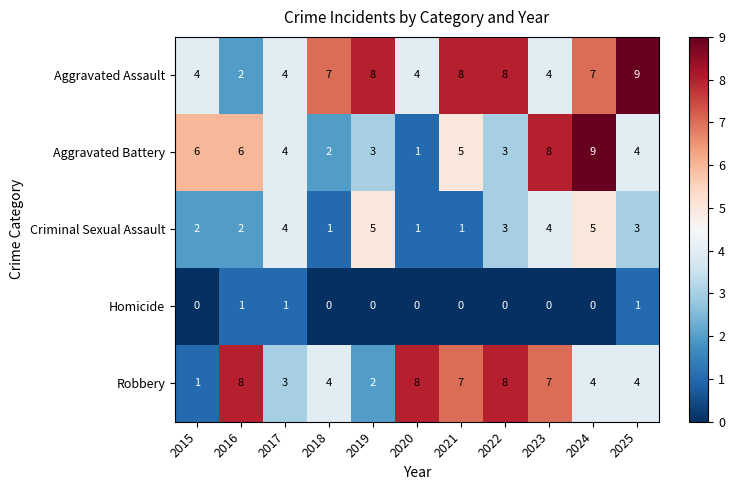

At how many categories does at least one series exceed 5?

10